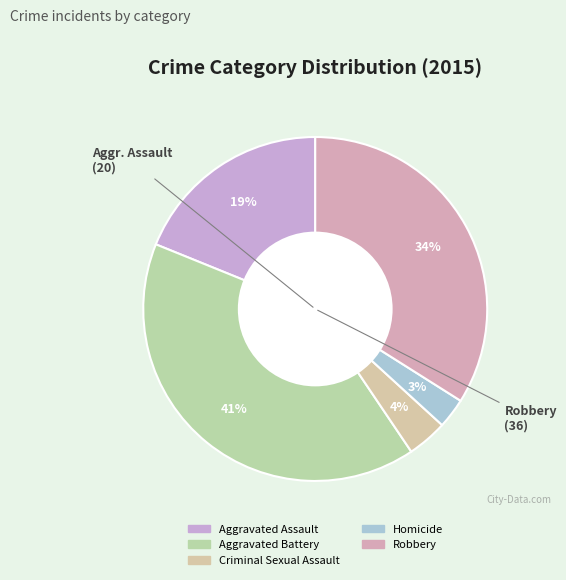

Is it true that Aggravated Battery is 41% of the pie?

True